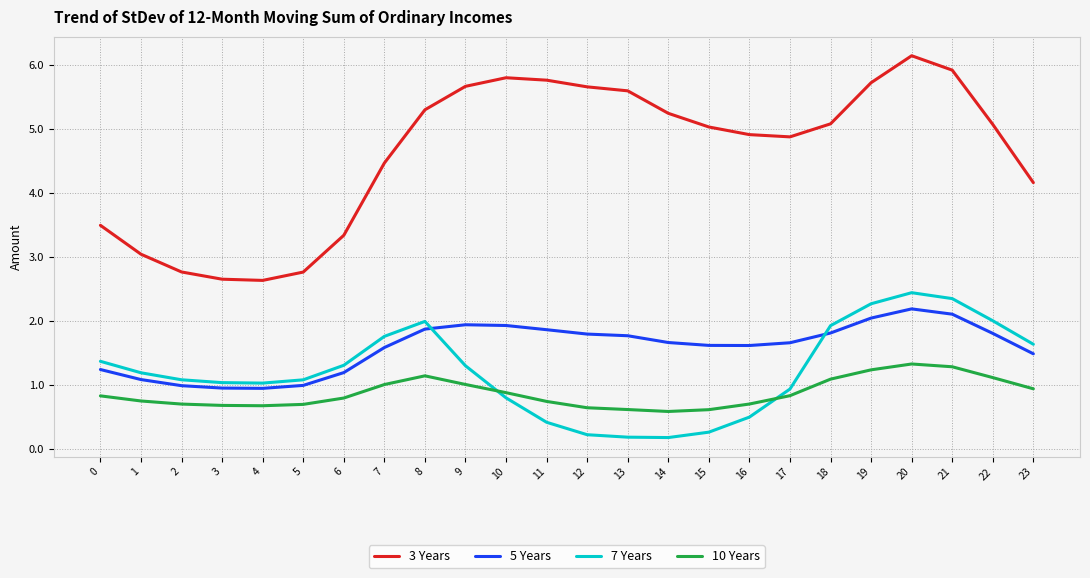

At which label is 3 Years closest to 4?

23